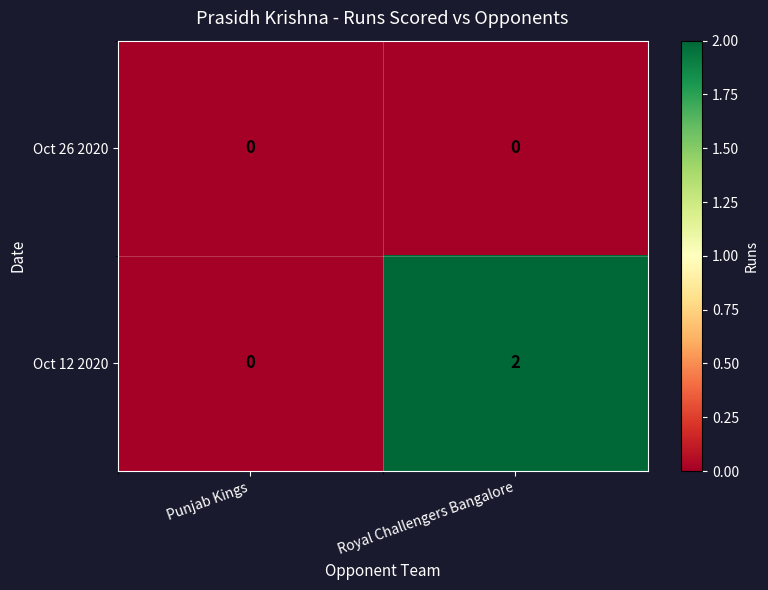

Reading left to right, what are all the values shown in this chart?

Oct 26 2020: Punjab Kings=0	Royal Challengers Bangalore=0
Oct 12 2020: Punjab Kings=0	Royal Challengers Bangalore=2